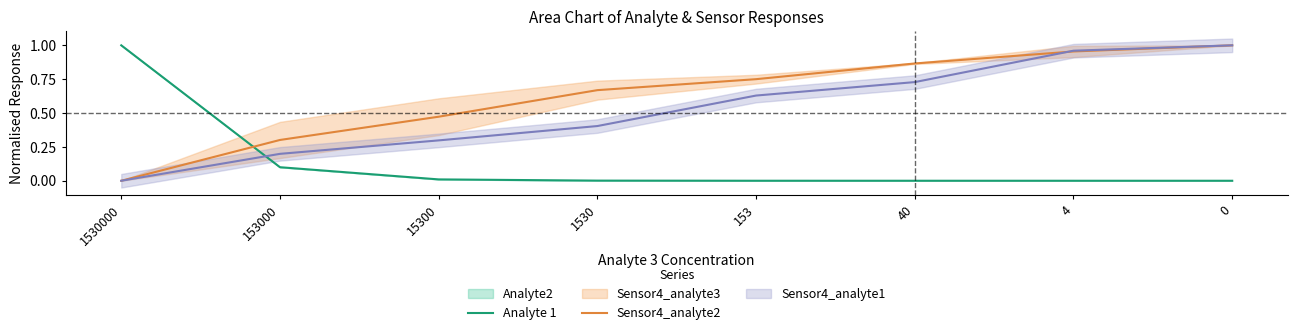

How many intersections are there between Sensor4_analyte2 and Analyte 1?

1